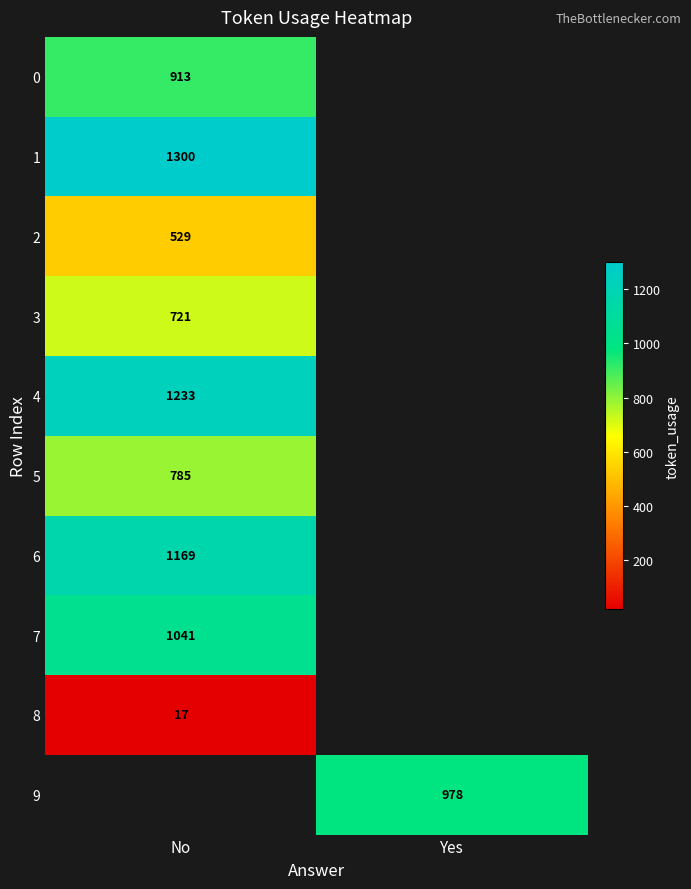

At which category does the chart reach its minimum across all series?

No